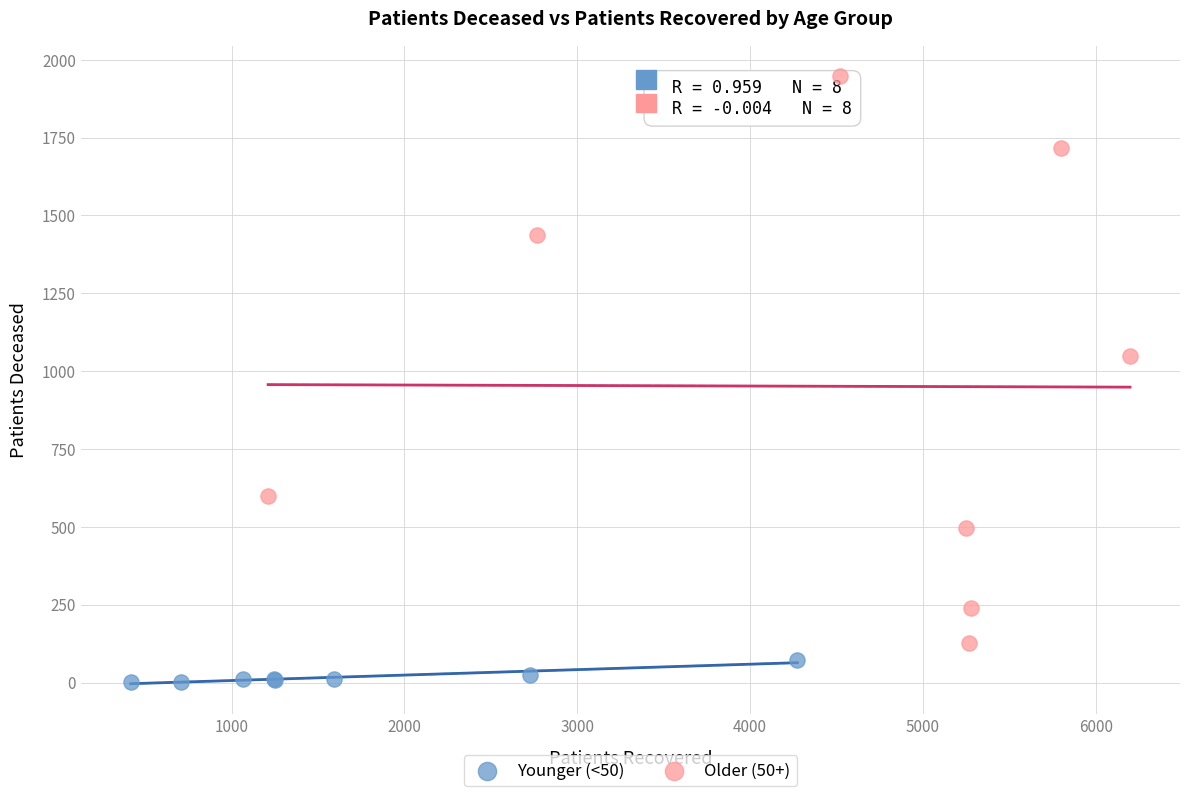

Which series reaches the maximum Y coordinate?

Older (50+)